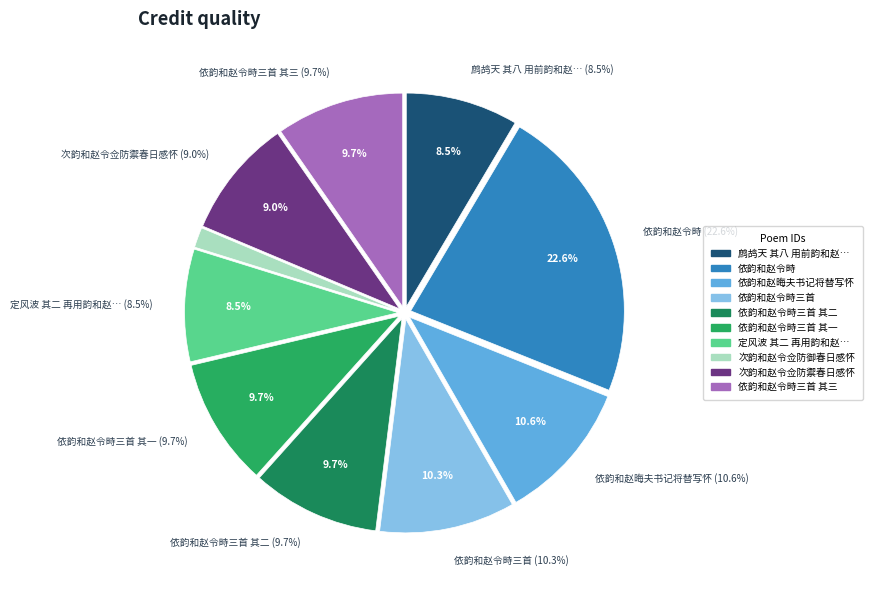

How much of the chart is everything except 依韵和赵令畤三首 其三?

90.3%